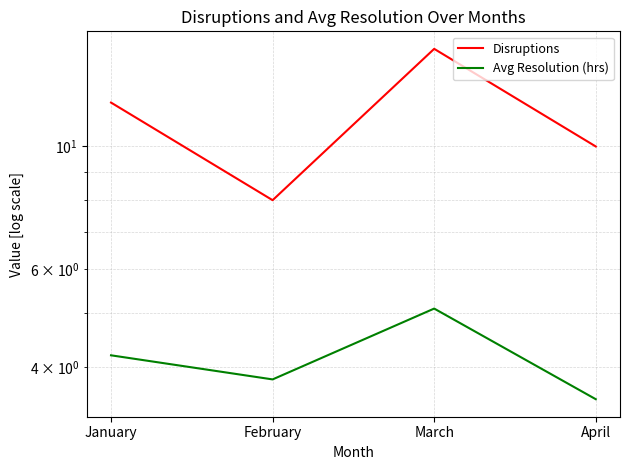

How many values in the Avg Resolution (hrs) series exceed 4?

2